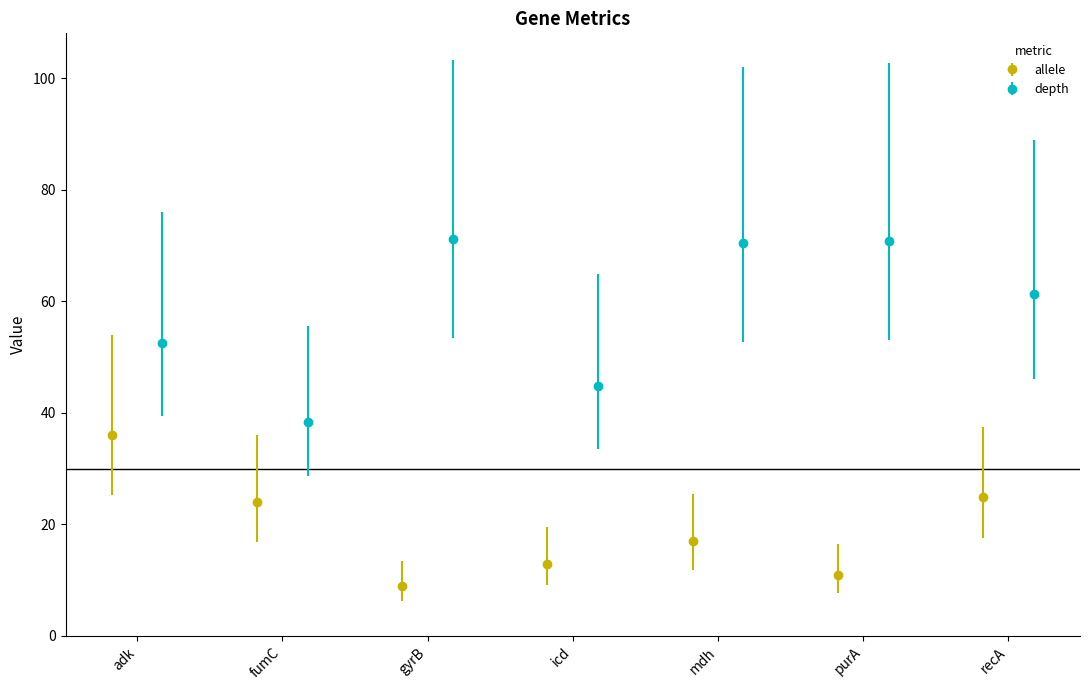

What is the smallest value displayed?

9.0